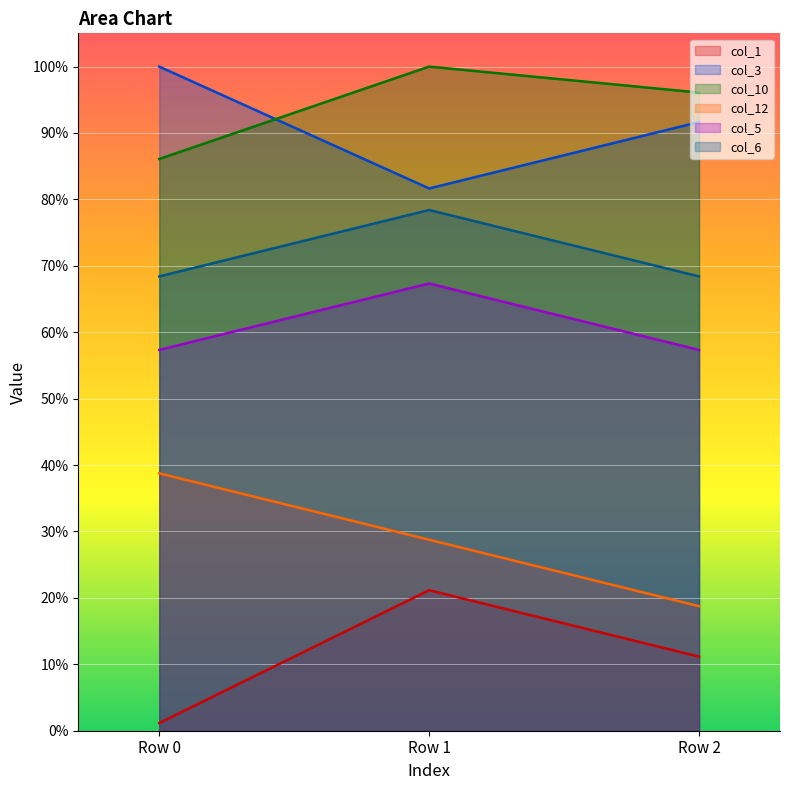

What is the lowest value of the col_6 series?

0.7